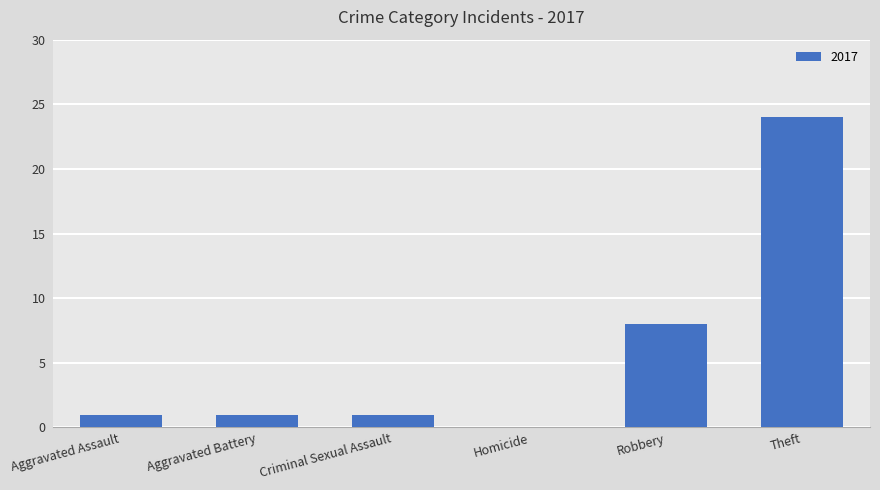

What value does the data have at Robbery?

8